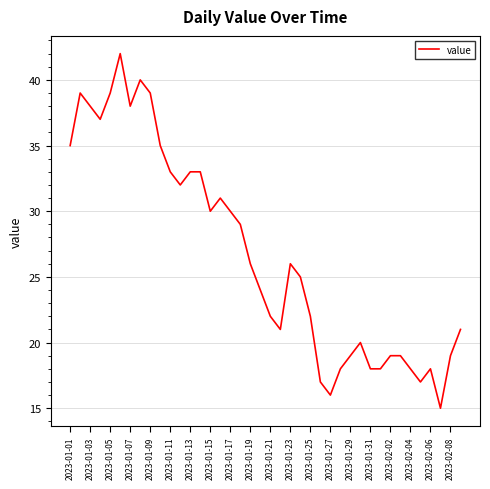

What is the smallest value displayed?

15